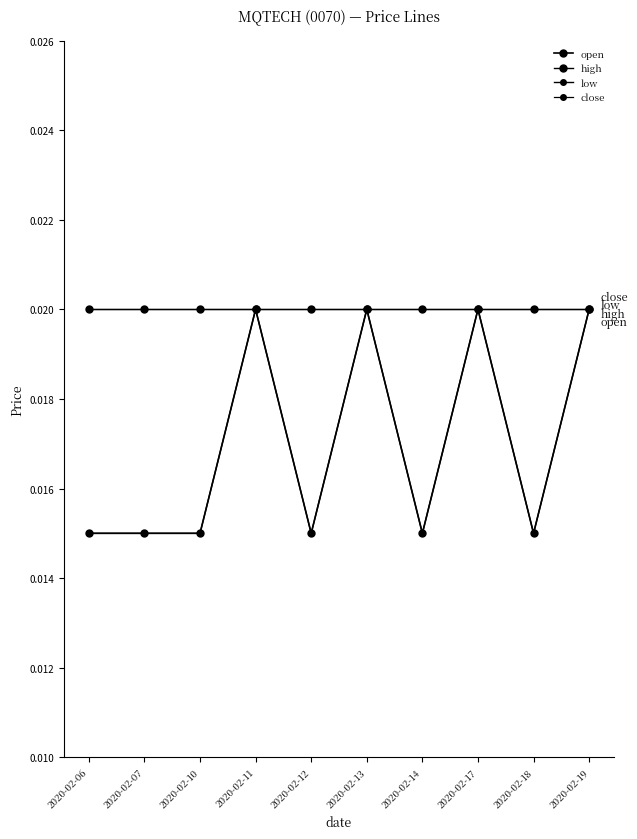

Which series has the largest total across all categories?

high